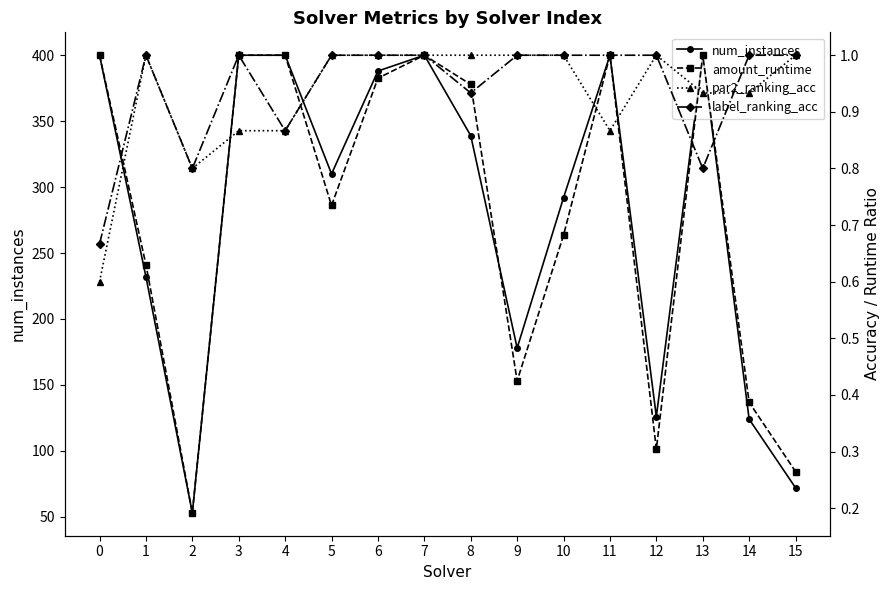

True or false: label_ranking_acc has more than 1 interior local peaks.

True